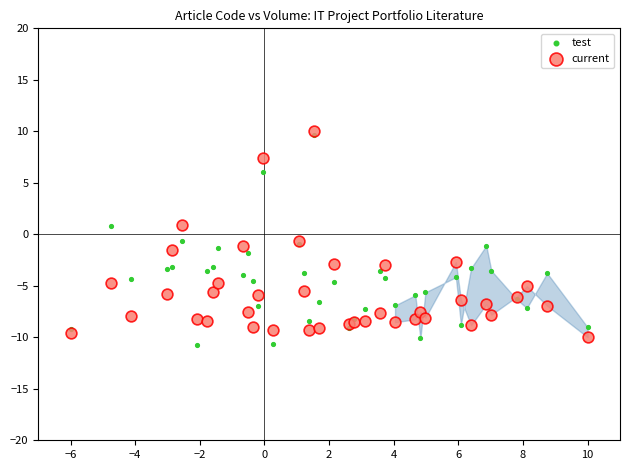

What are all the series names shown in the legend?

test, current